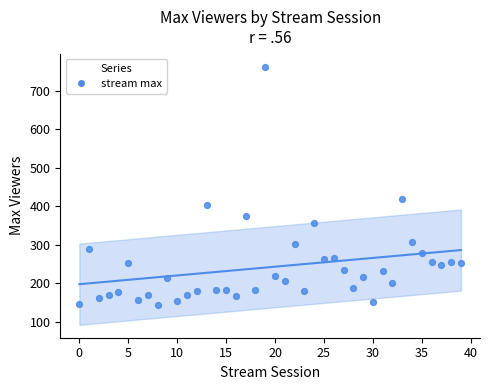

What Y value in the scatter plot is closest to 453?

419